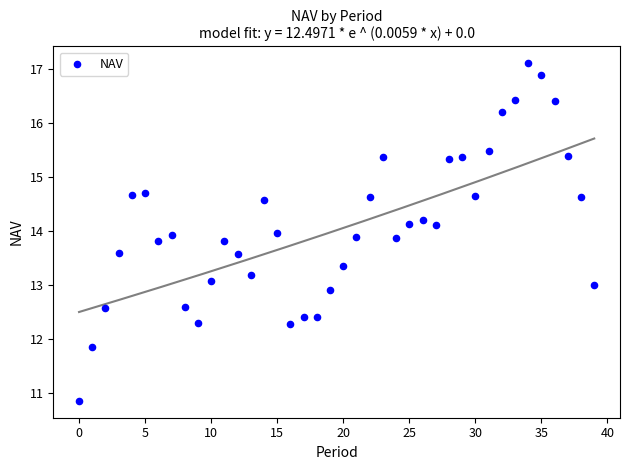

What is the range of Y values (max minus min)?

6.3